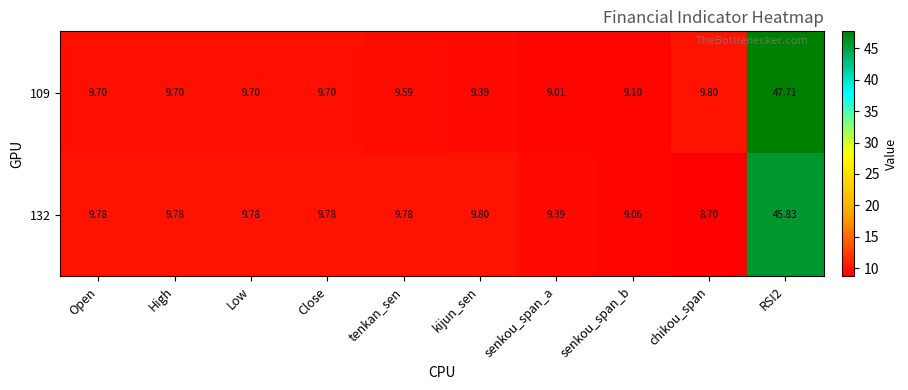

Is the value of 109 at RSI2 greater than the value of 132 at Low?

Yes